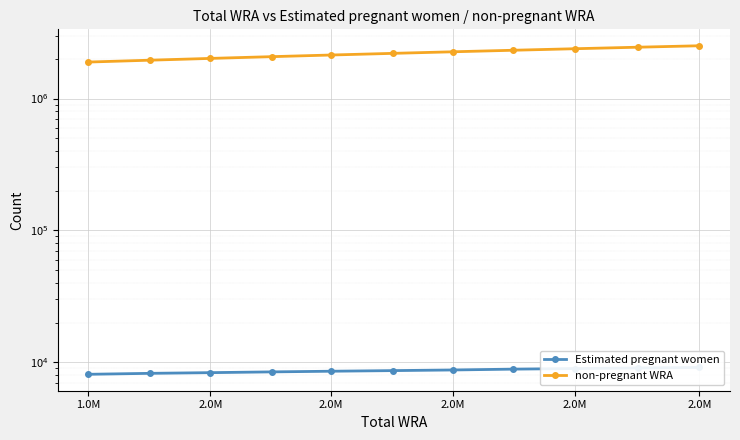

How many lines are shown in the chart?

2